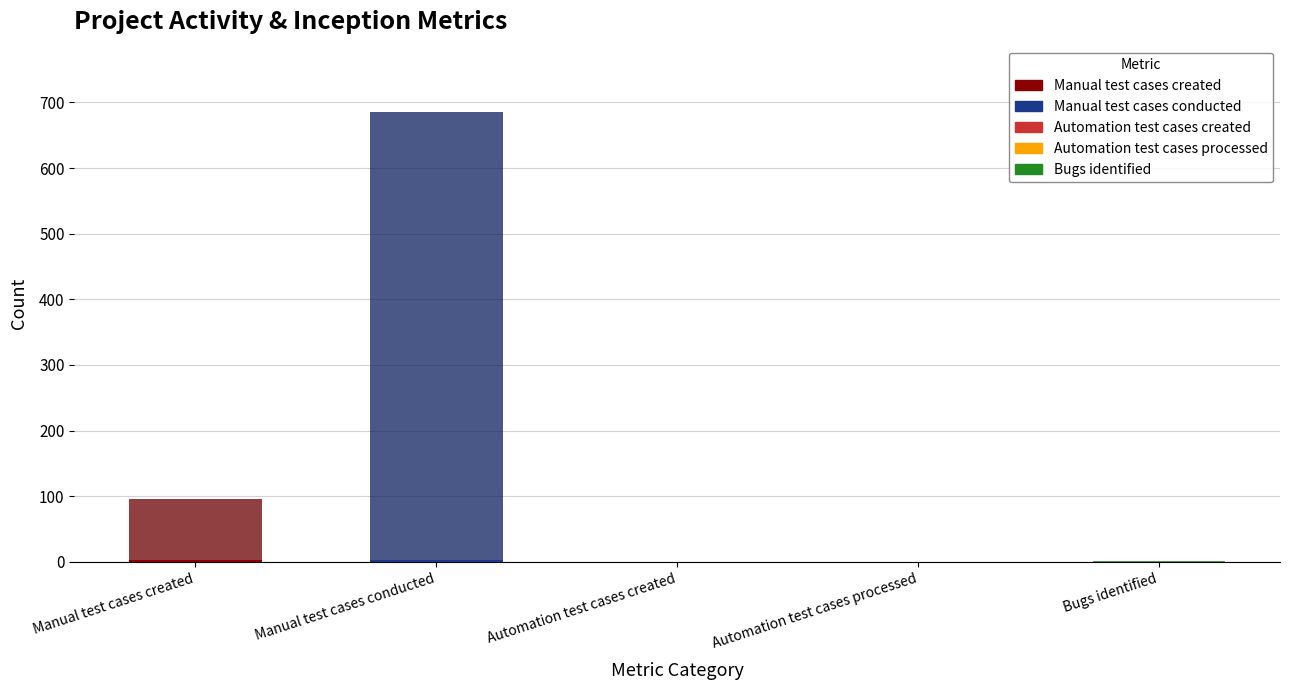

Are the bars horizontal?

No